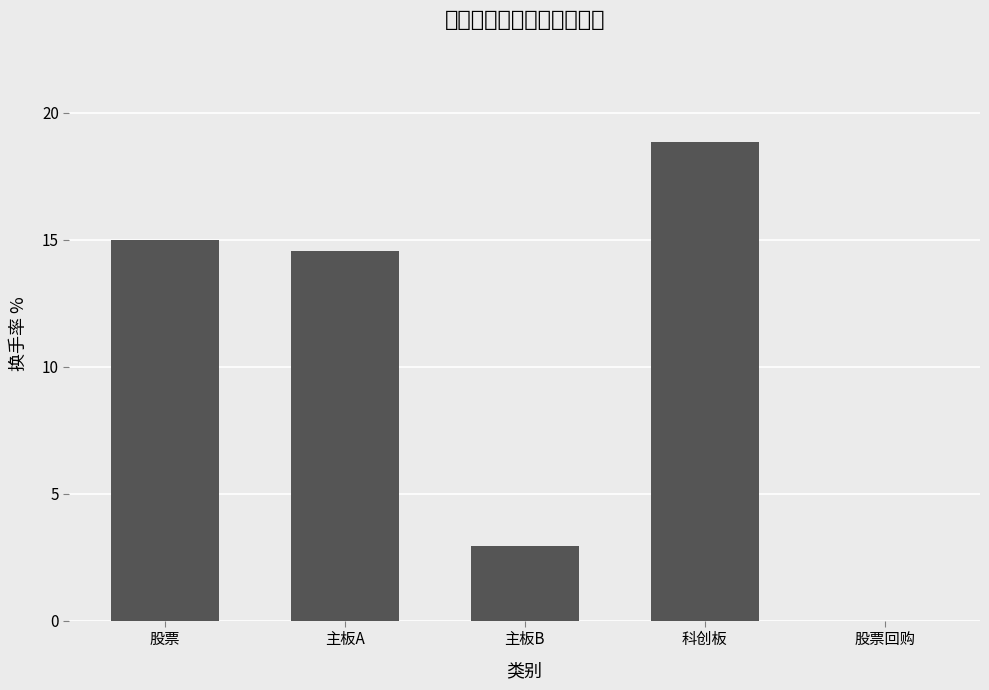

Read the value at 主板B.

2.9